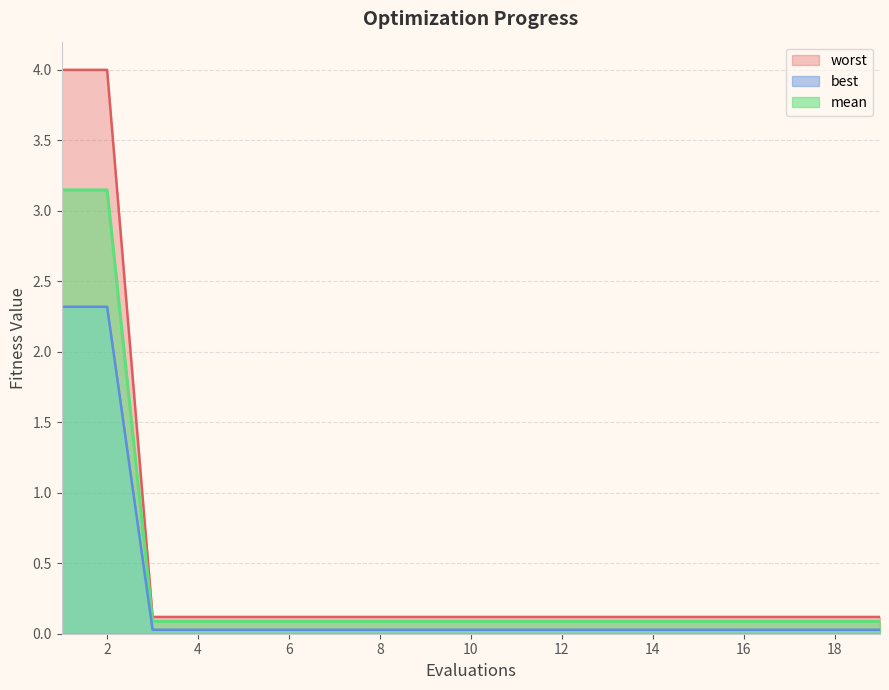

True or false: mean and best intersect in this chart.

False